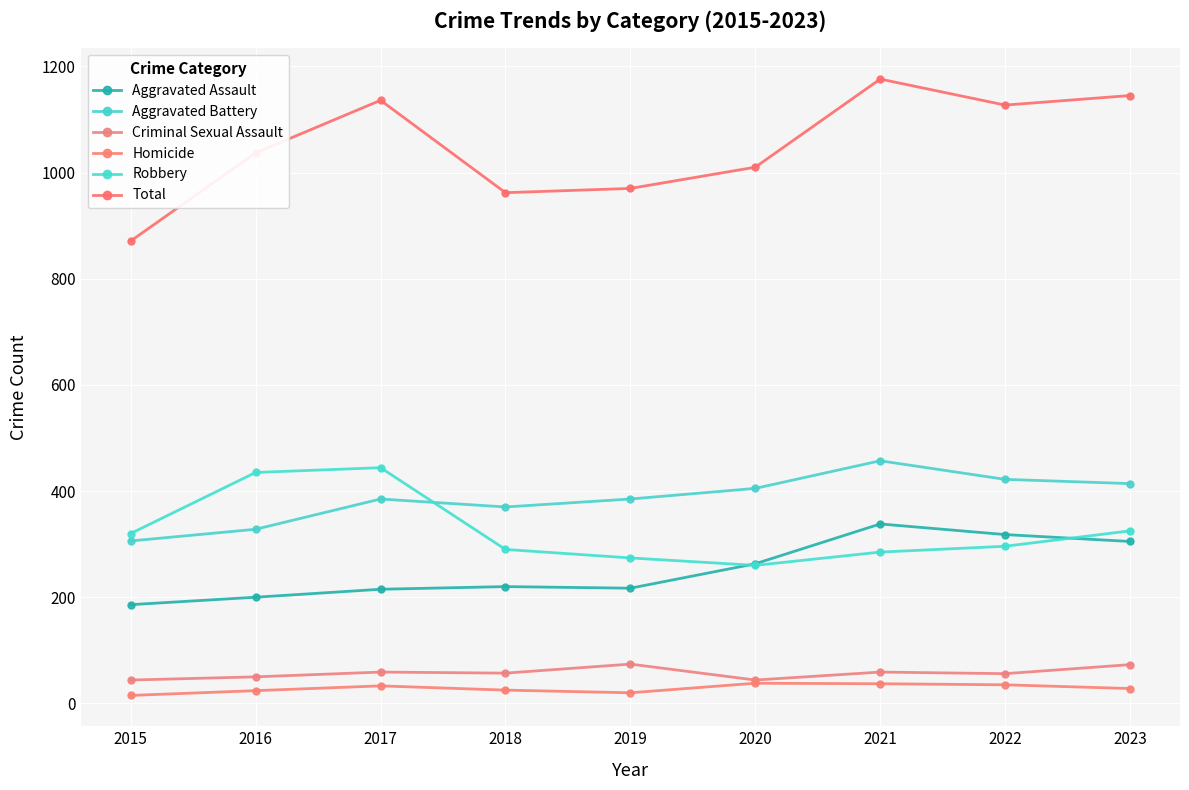

What is the highest value of the Aggravated Assault series?

338